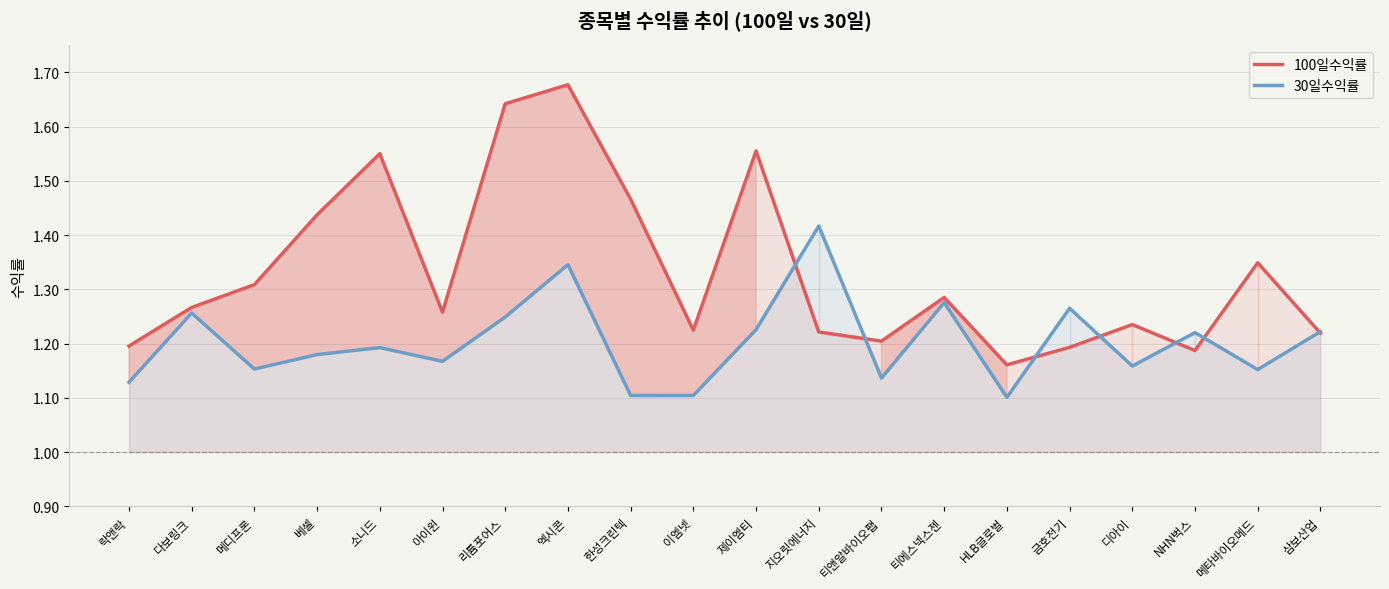

Which series ends up on top after the final intersection of 100일수익률 and 30일수익률?

30일수익률